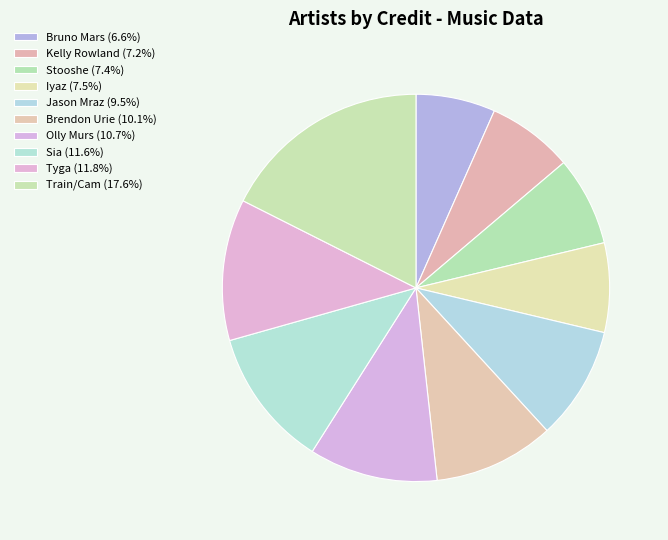

Is there a majority slice in this chart?

No